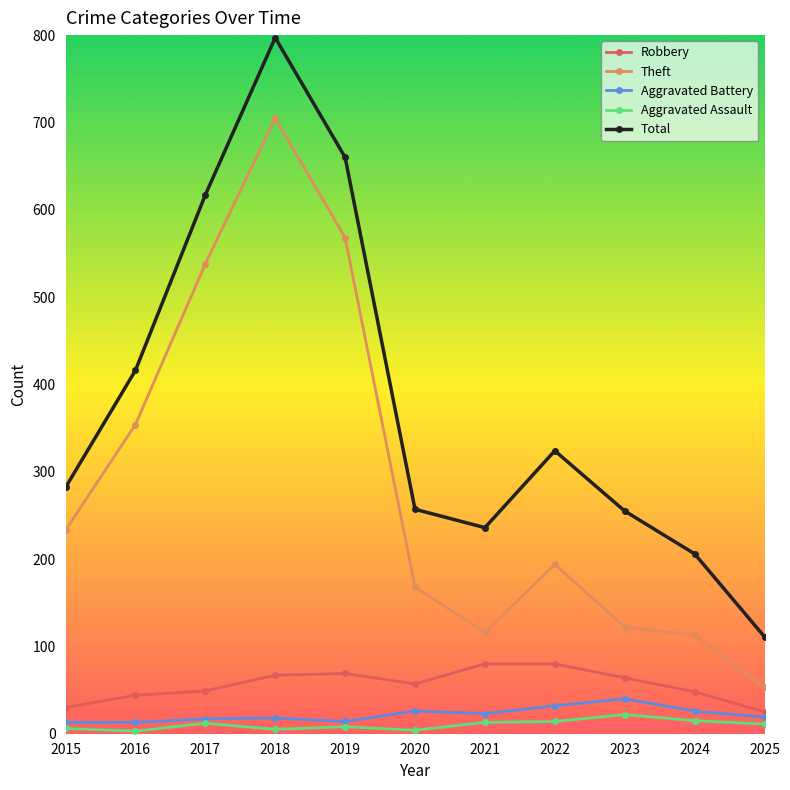

List the series in order of their peak value, lowest first.

Aggravated Assault, Aggravated Battery, Robbery, Theft, Total